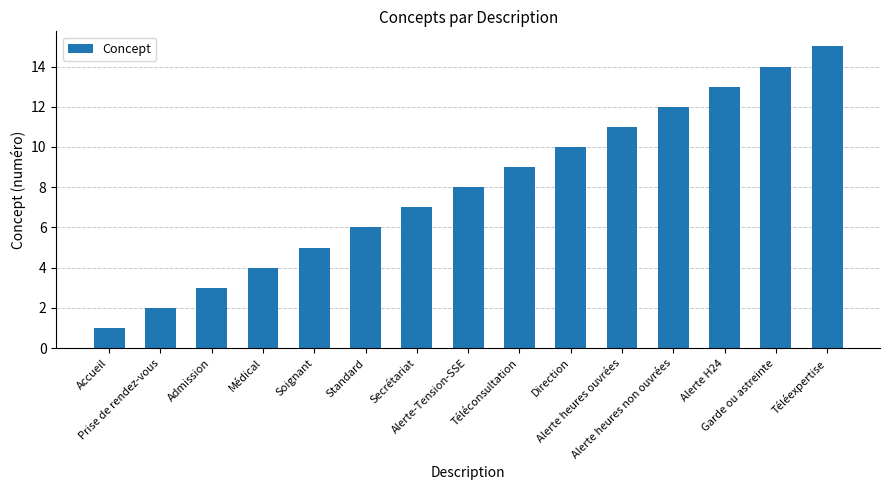

What is the approximate value at Admission?

3